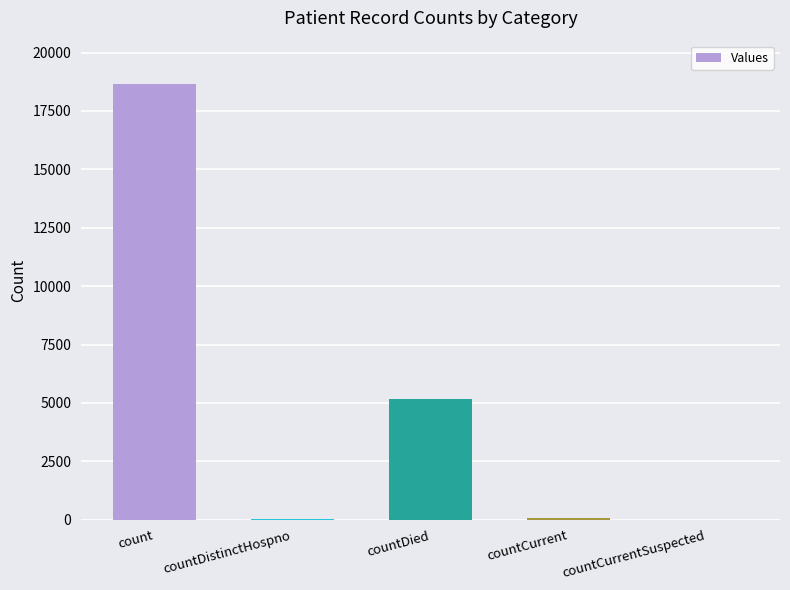

What is the sum of the values at countDistinctHospno and count?

18680